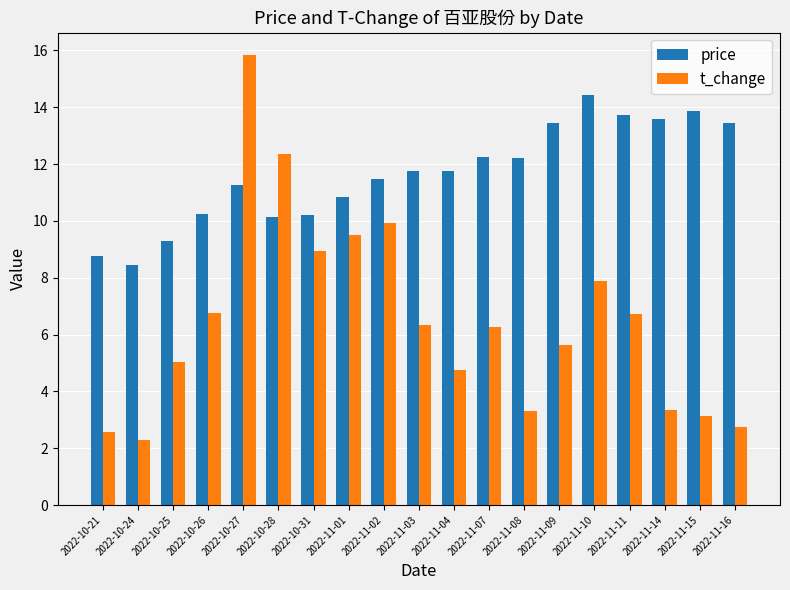

Rank the series by their average value, from lowest to highest.

t_change, price